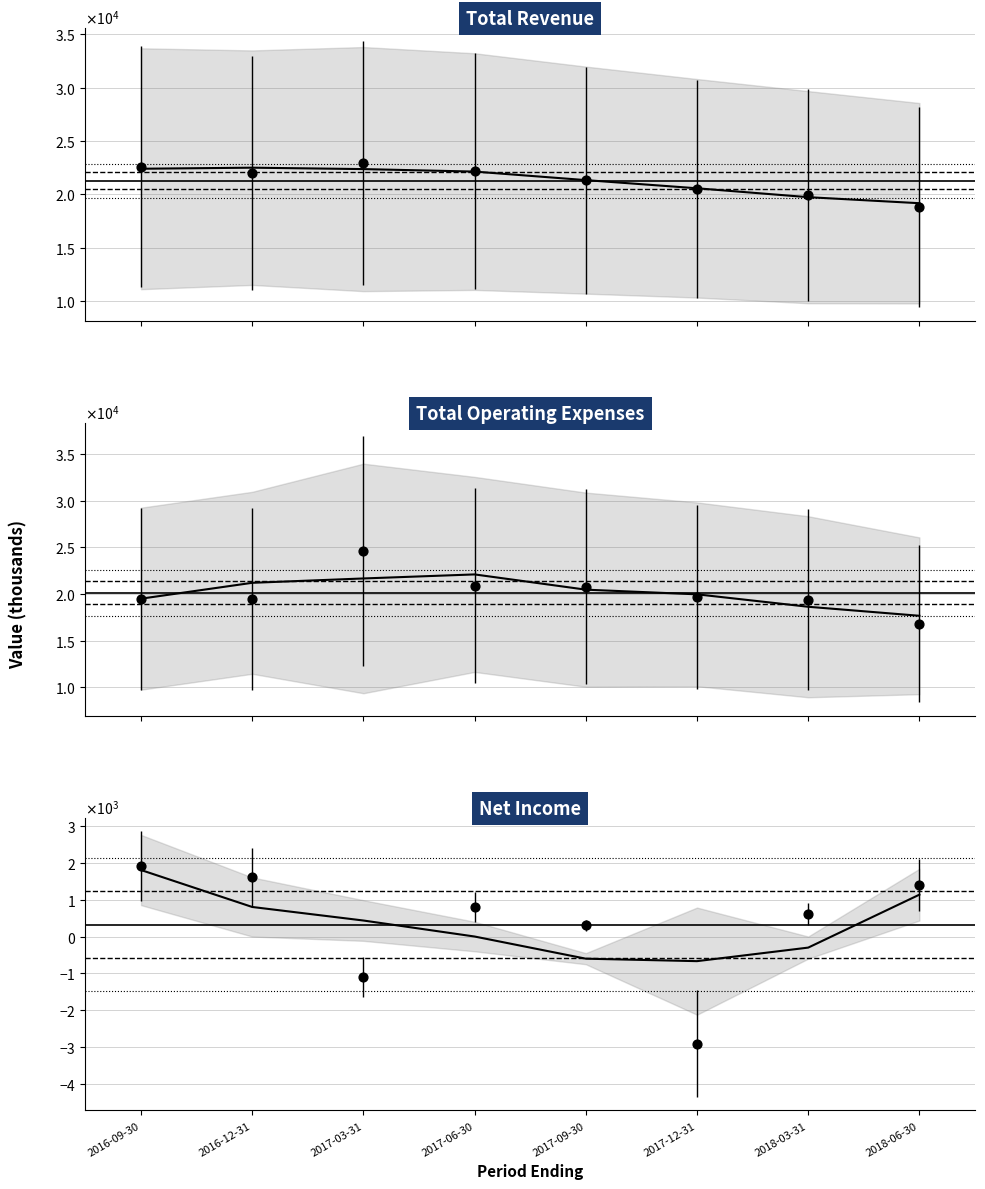

What are all the series names shown in the legend?

Total Revenue, Total Operating Expenses, Net Income